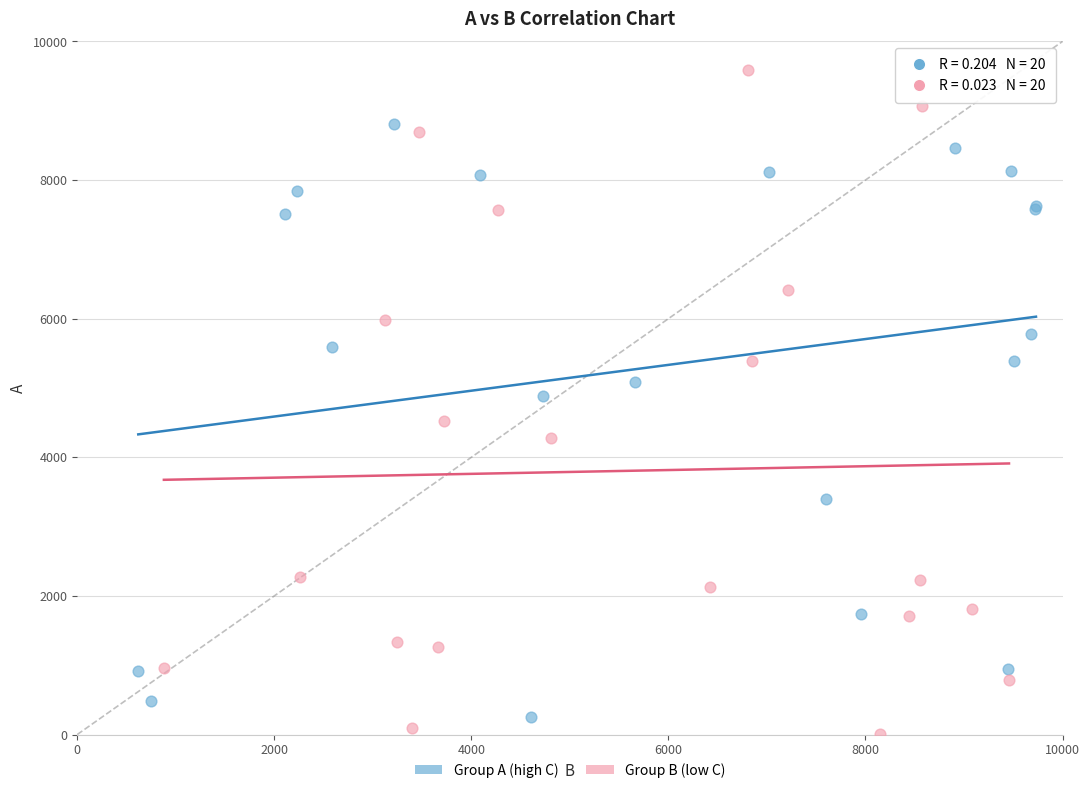

Which series contains the highest Y value?

Group B (low C)